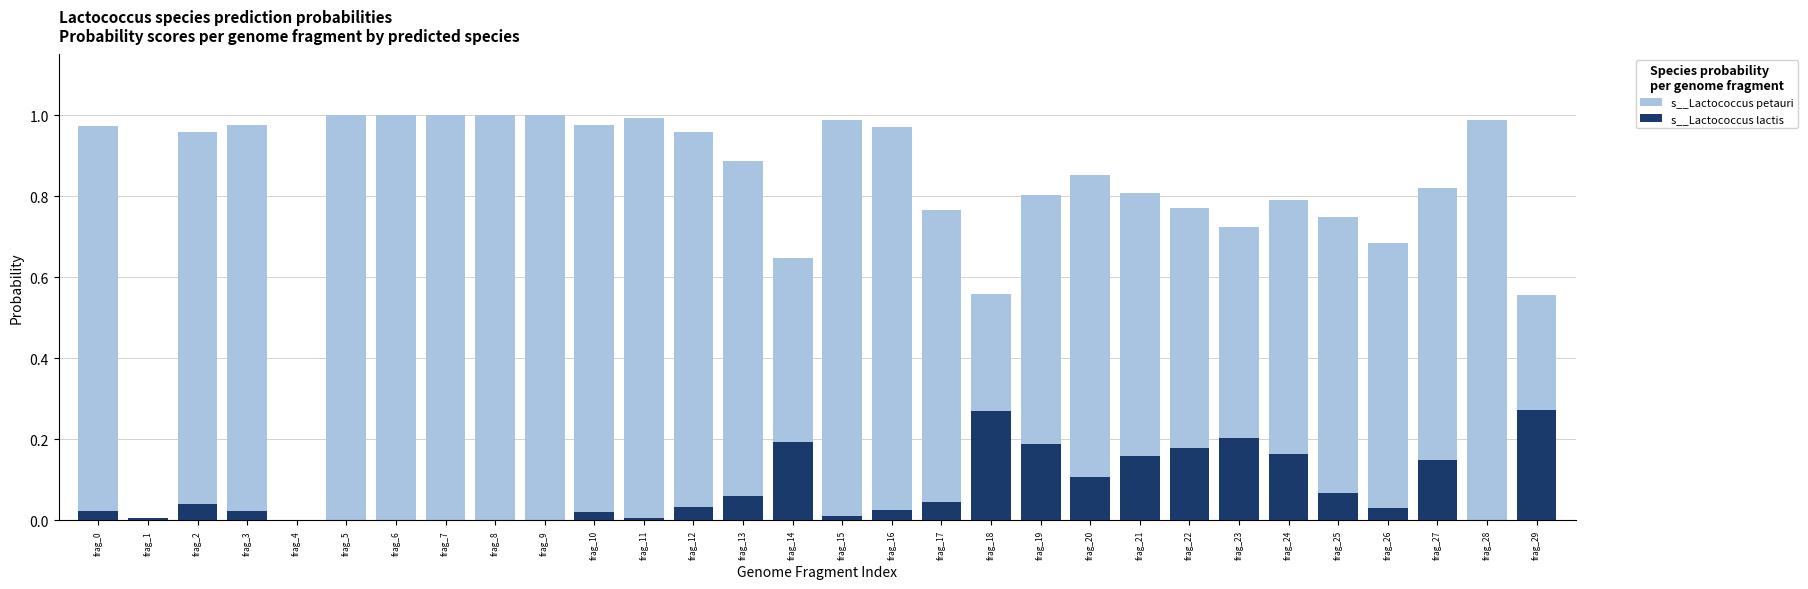

Rank the series by their maximum value, from highest to lowest.

s__Lactococcus petauri, s__Lactococcus lactis